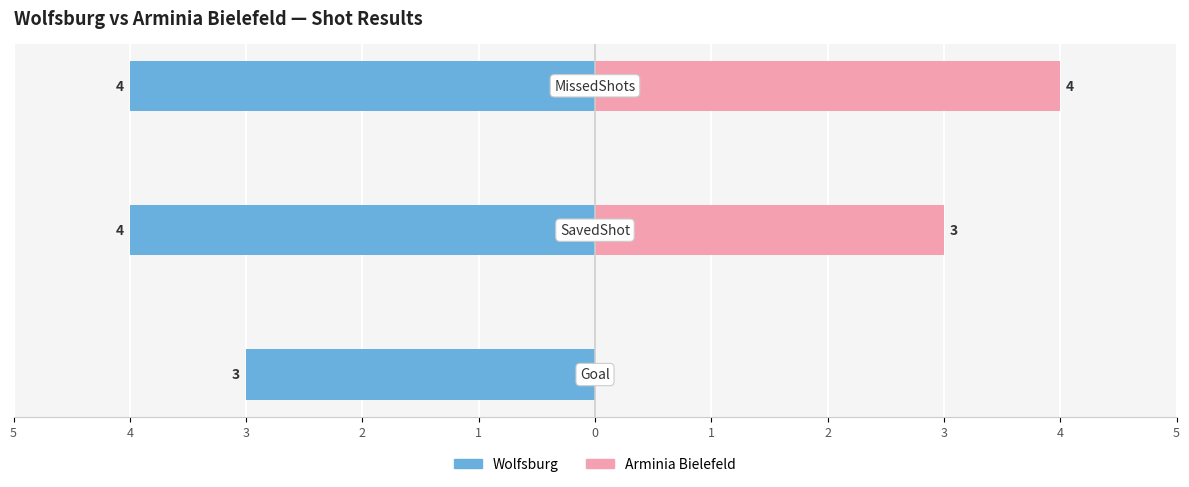

What value does the Arminia Bielefeld series have at 2?

3